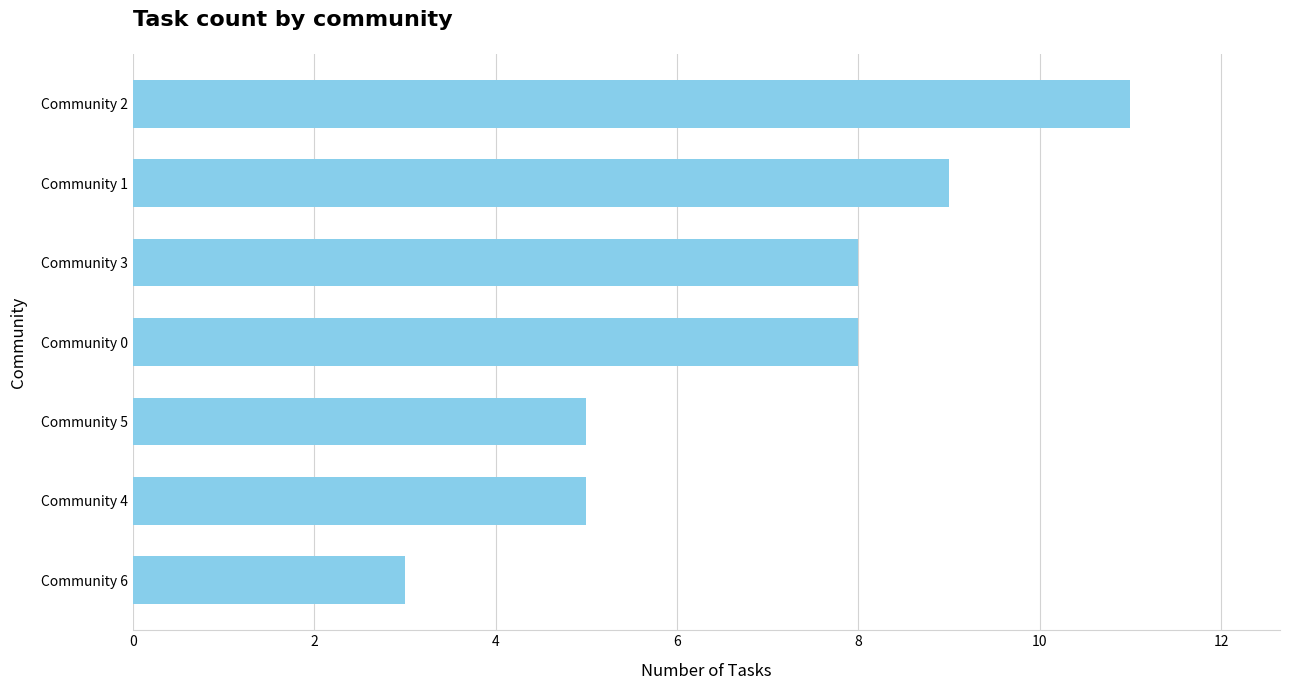

Read the value at Community 2.

11